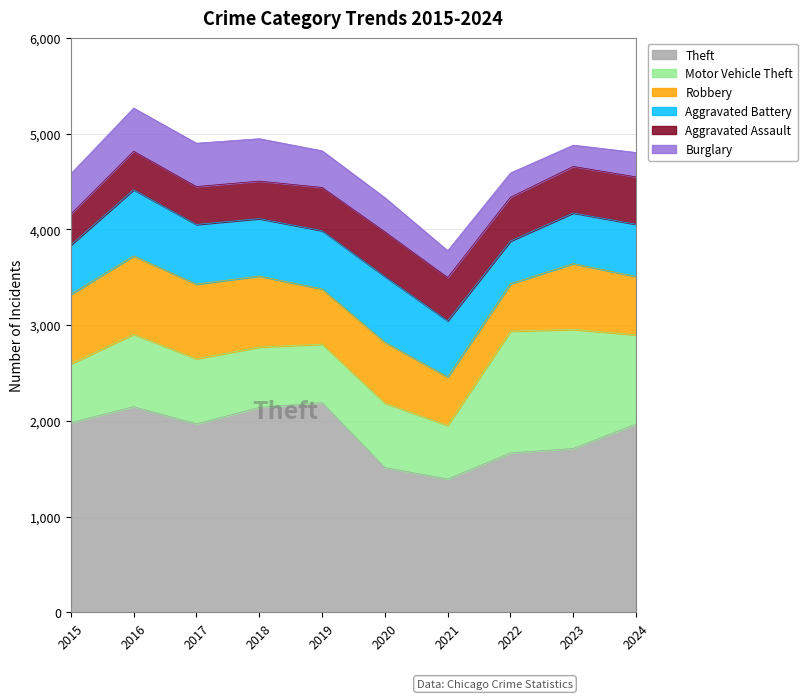

What are all the series names shown in the legend?

Theft, Motor Vehicle Theft, Robbery, Aggravated Battery, Aggravated Assault, Burglary